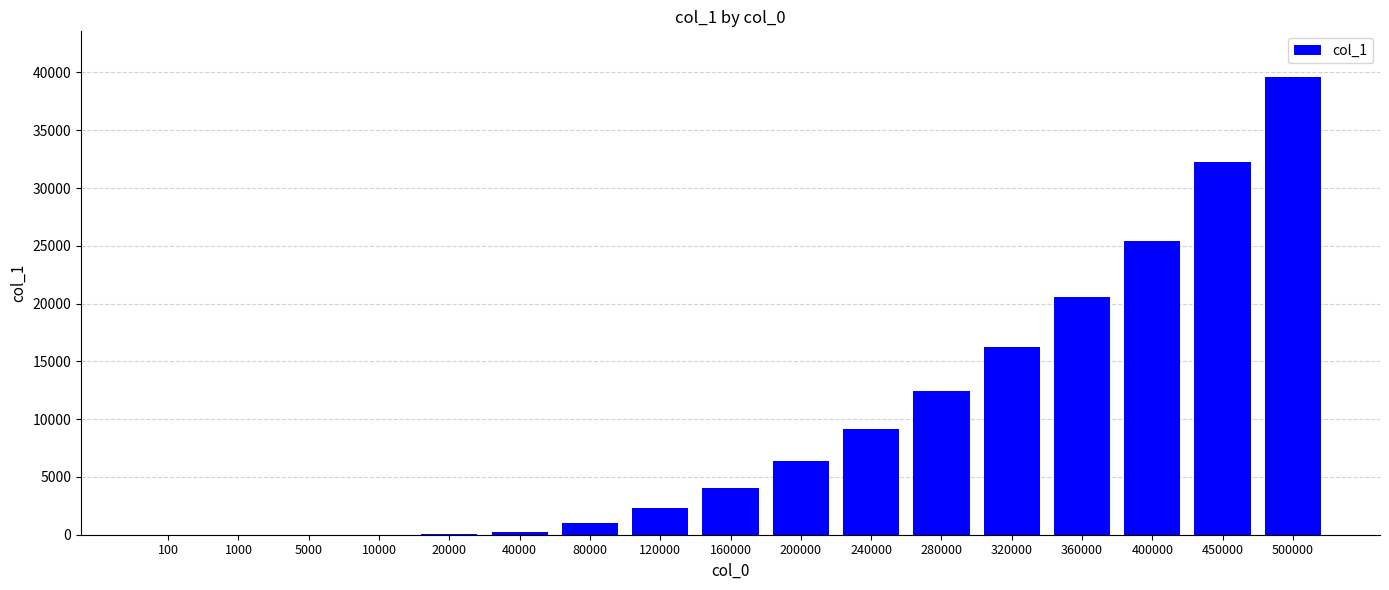

How many series are shown in this chart?

1